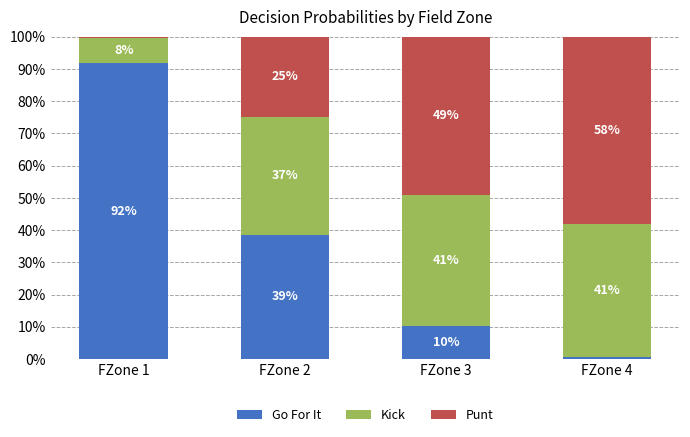

What is the total value across all series at FZone 2?

1.0